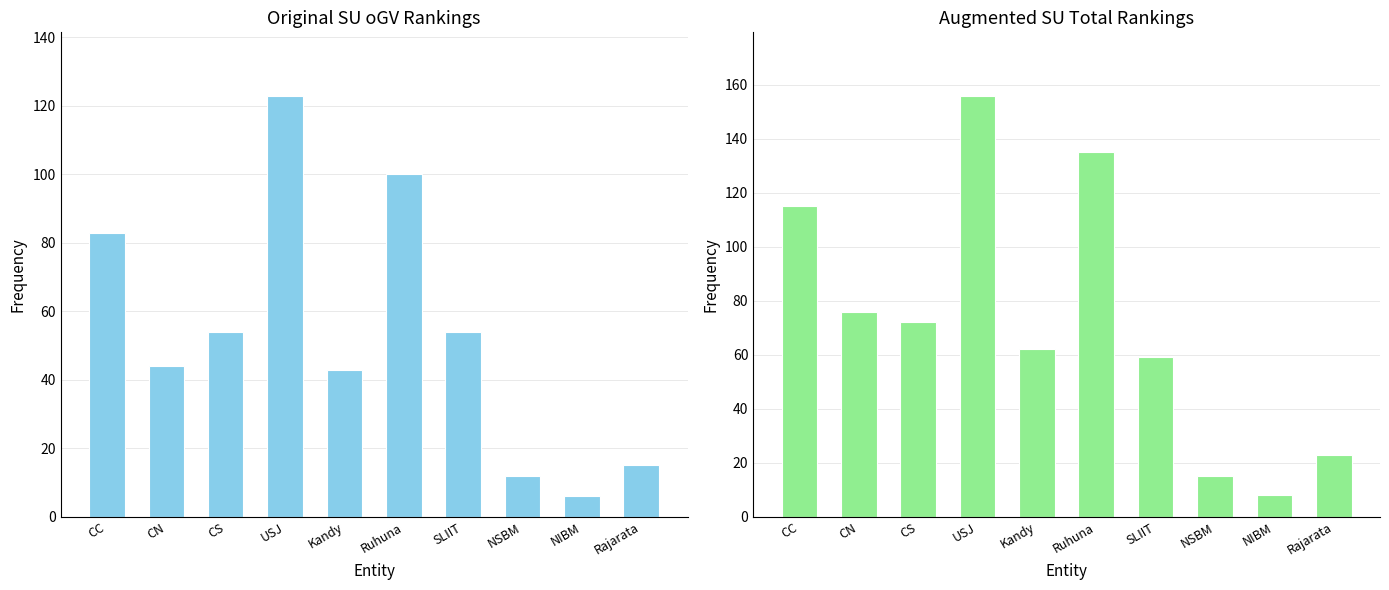

What is the difference between the second highest and minimum values in the Total series?

127